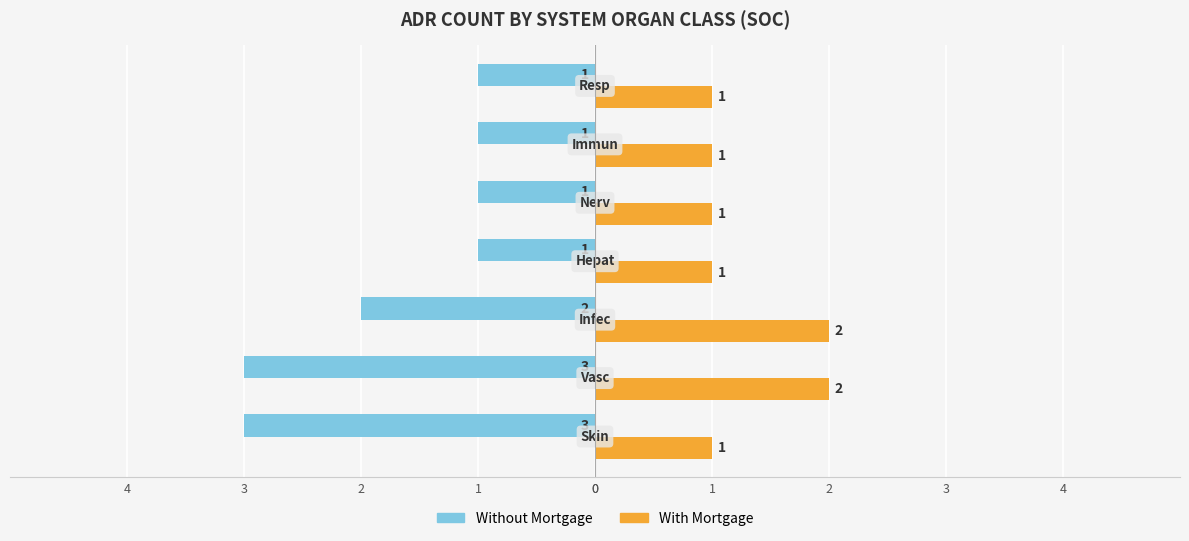

Reading right to left, what are all the values shown in this chart?

Without Mortgage: 1=-1	0=-1	4=-1	3=-1	2=-2	1=-3	0=-3
With Mortgage: 1=1	0=1	4=1	3=1	2=2	1=2	0=1